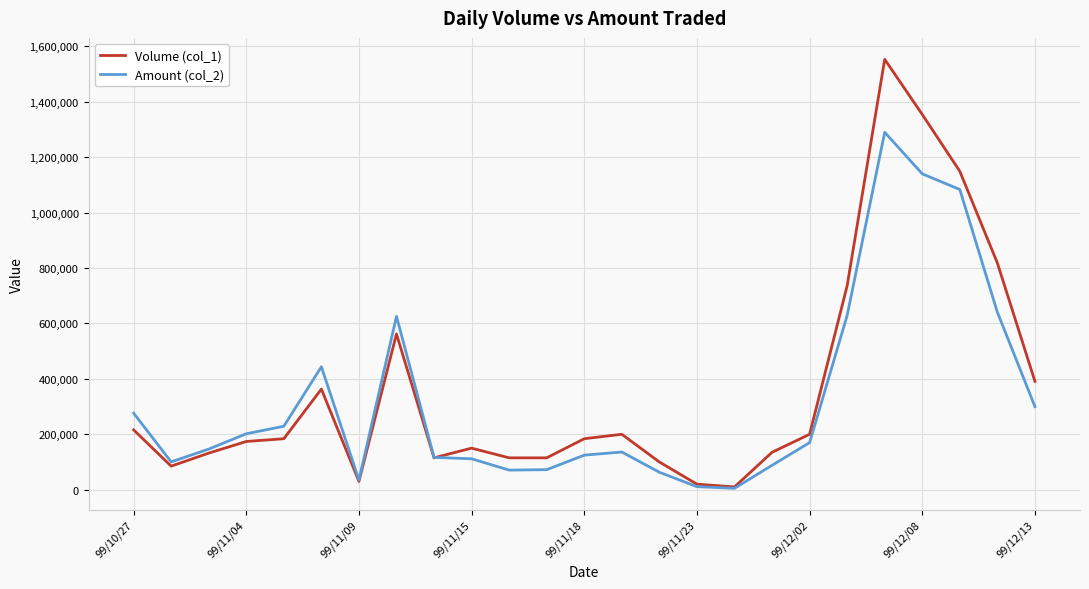

Which series ends up on top after the final intersection of Amount (col_2) and Volume (col_1)?

Volume (col_1)